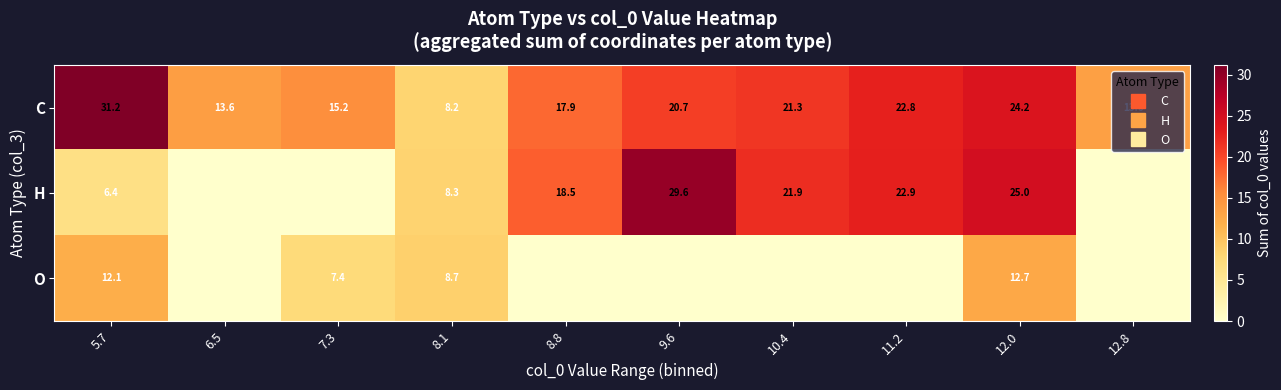

What is the sum of all C values?

188.7